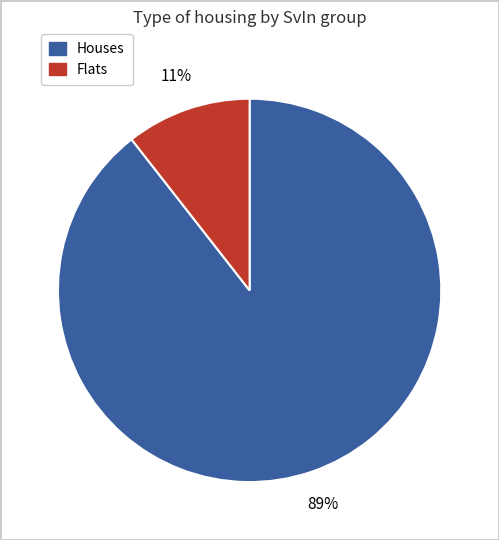

To the nearest percent, what is the average slice percentage?

50%